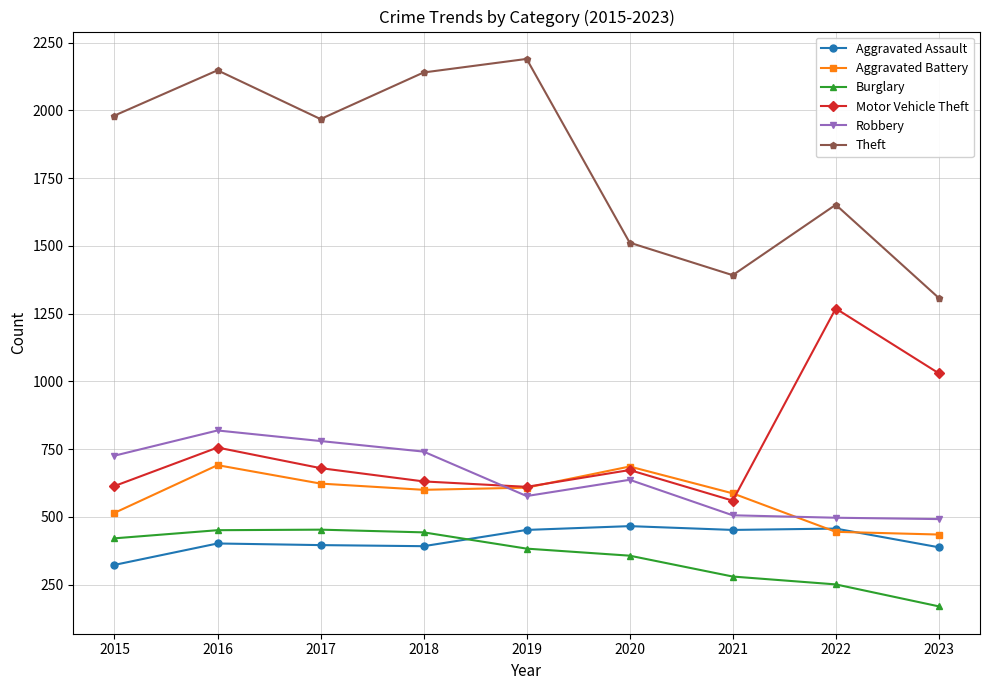

What is the value of the Burglary point at the 2nd from the left?

451